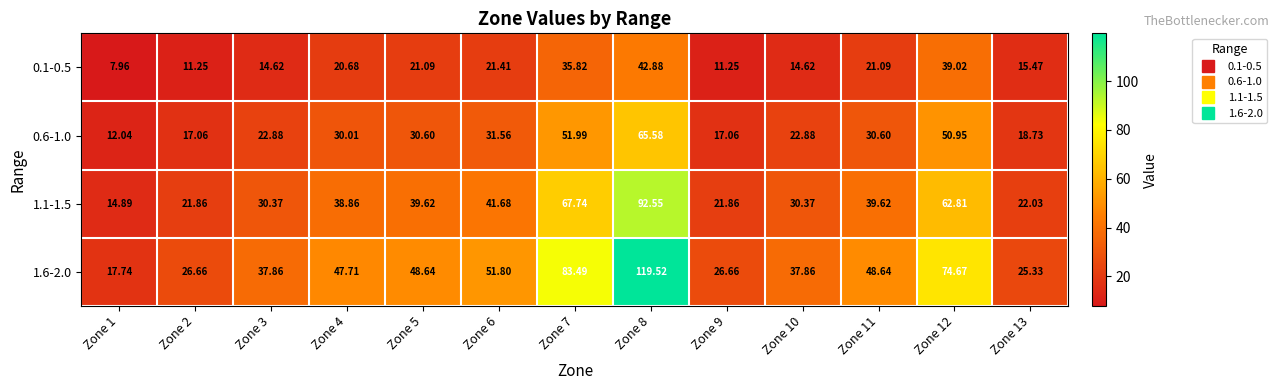

Reading right to left, what are all the values shown in this chart?

0.1-0.5: Zone 13=15.5	Zone 12=39.0	Zone 11=21.1	Zone 10=14.6	Zone 9=11.2	Zone 8=42.9	Zone 7=35.8	Zone 6=21.4	Zone 5=21.1	Zone 4=20.7	Zone 3=14.6	Zone 2=11.2	Zone 1=8.0
0.6-1.0: Zone 13=18.7	Zone 12=51.0	Zone 11=30.6	Zone 10=22.9	Zone 9=17.1	Zone 8=65.6	Zone 7=52.0	Zone 6=31.6	Zone 5=30.6	Zone 4=30.0	Zone 3=22.9	Zone 2=17.1	Zone 1=12.0
1.1-1.5: Zone 13=22.0	Zone 12=62.8	Zone 11=39.6	Zone 10=30.4	Zone 9=21.9	Zone 8=92.5	Zone 7=67.7	Zone 6=41.7	Zone 5=39.6	Zone 4=38.9	Zone 3=30.4	Zone 2=21.9	Zone 1=14.9
1.6-2.0: Zone 13=25.3	Zone 12=74.7	Zone 11=48.6	Zone 10=37.9	Zone 9=26.7	Zone 8=119.5	Zone 7=83.5	Zone 6=51.8	Zone 5=48.6	Zone 4=47.7	Zone 3=37.9	Zone 2=26.7	Zone 1=17.7